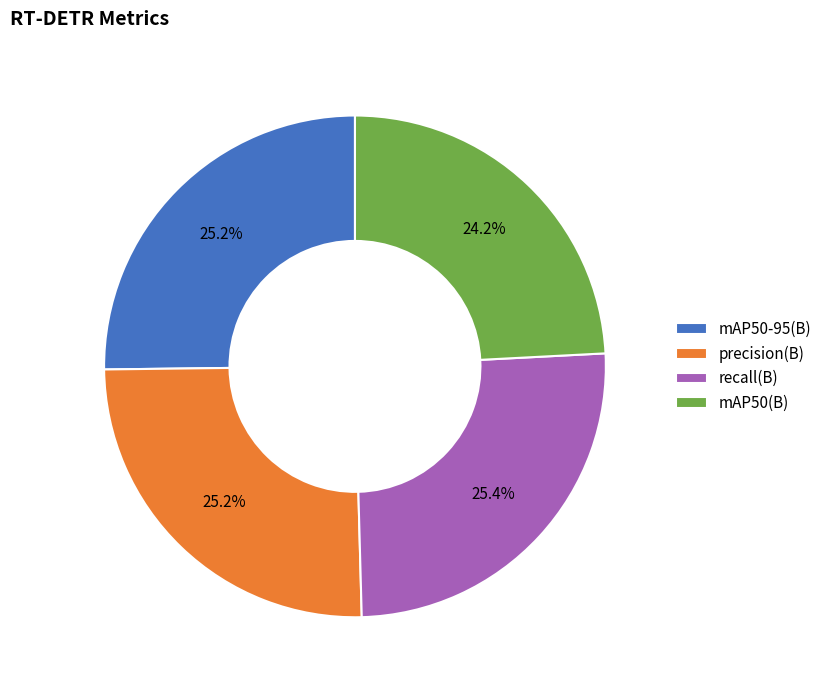

What is the smallest slice in the pie chart?

mAP50(B)